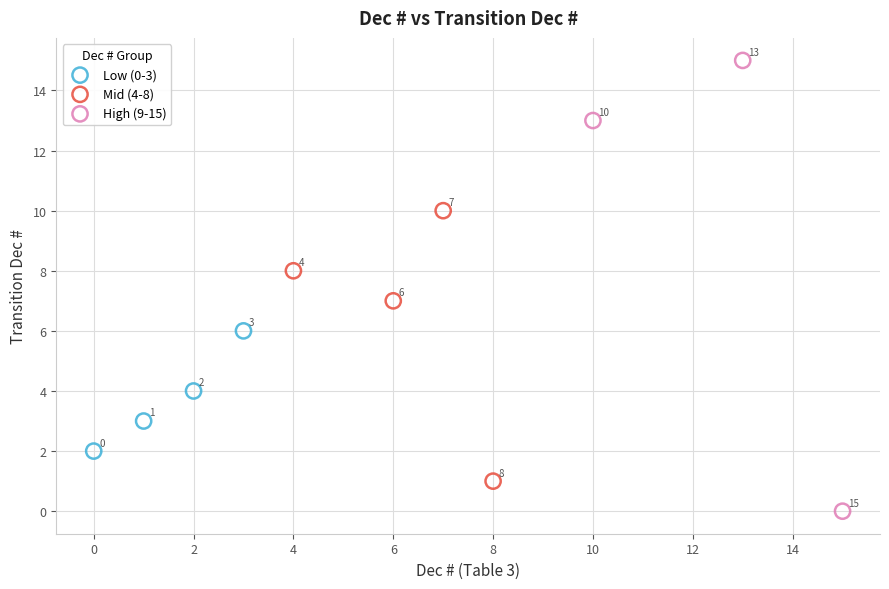

Which series reaches the maximum Y coordinate?

High (9-15)